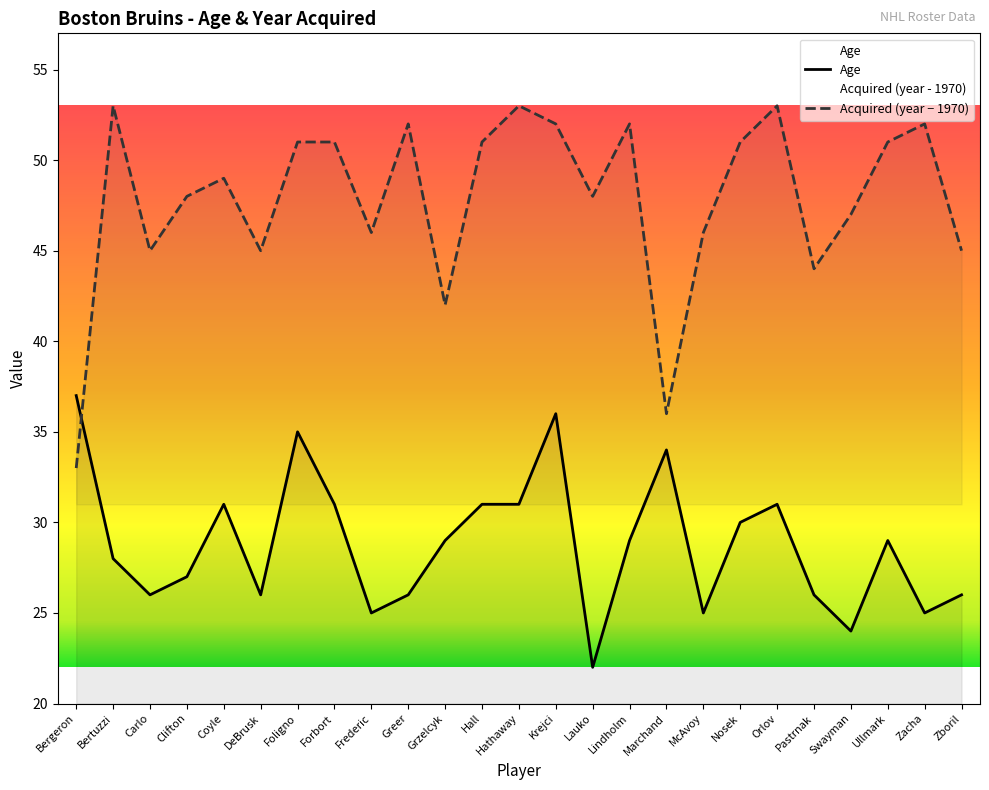

After their last crossing, which series has the higher values: Acquired or Age?

Acquired